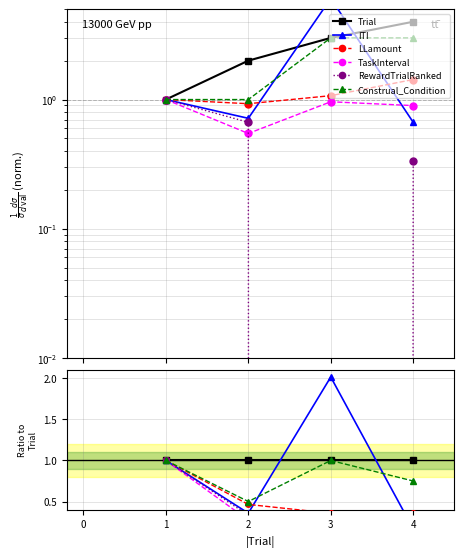

True or false: Construal_Condition and TaskInterval cross at least once.

False